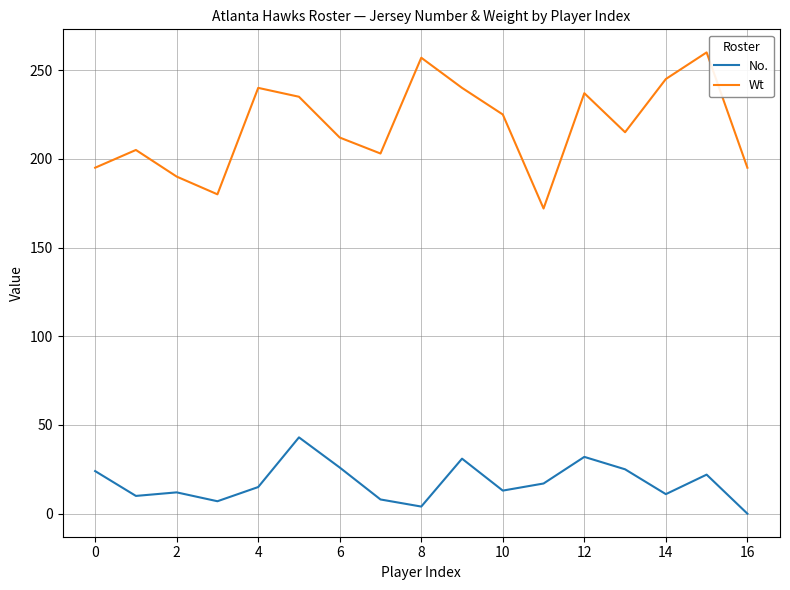

True or false: No. and Wt intersect in this chart.

False